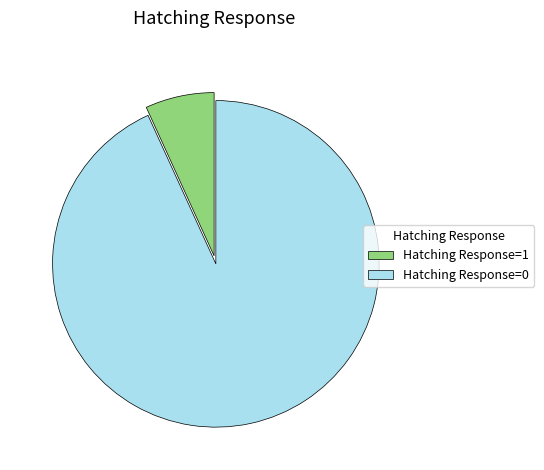

How many slices are in this pie chart?

2